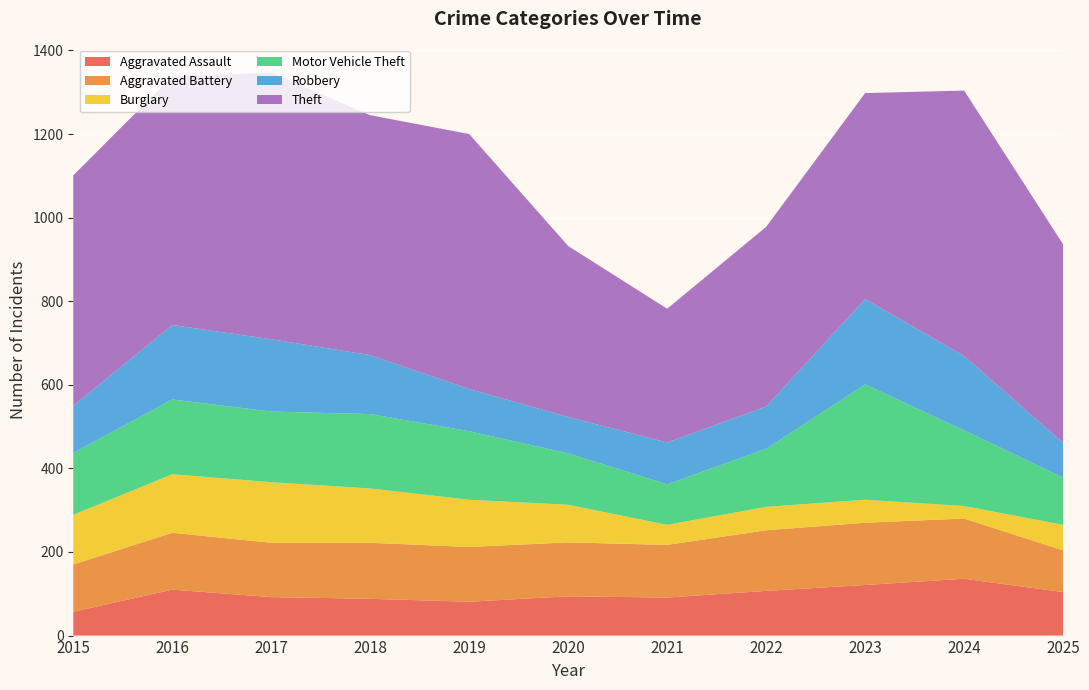

Reading right to left, list all the values displayed in this chart.

Aggravated Assault: 104	136	121	107	91	94	81	88	92	110	57
Aggravated Battery: 100	144	149	145	126	129	131	134	130	136	113
Burglary: 61	30	55	56	48	90	113	130	145	140	119
Motor Vehicle Theft: 113	181	276	139	97	123	164	178	169	179	148
Robbery: 83	178	204	101	100	87	101	141	173	178	113
Theft: 475	635	493	430	320	409	610	574	638	595	551